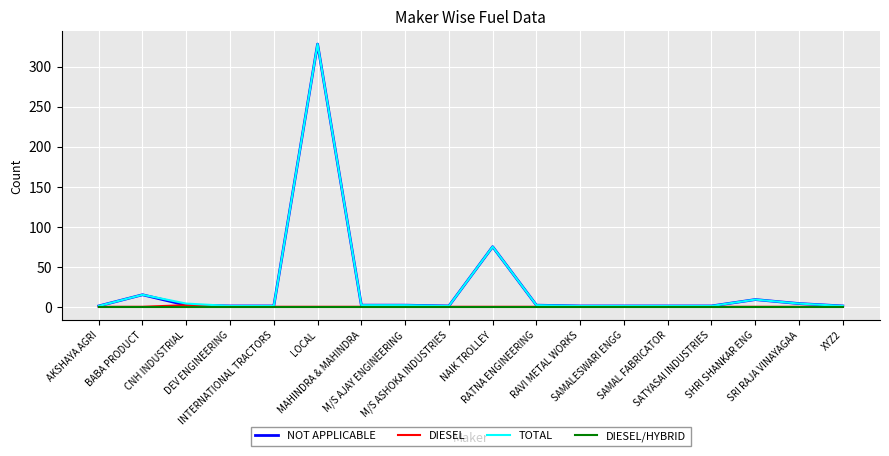

What is the maximum value shown in the chart?

328